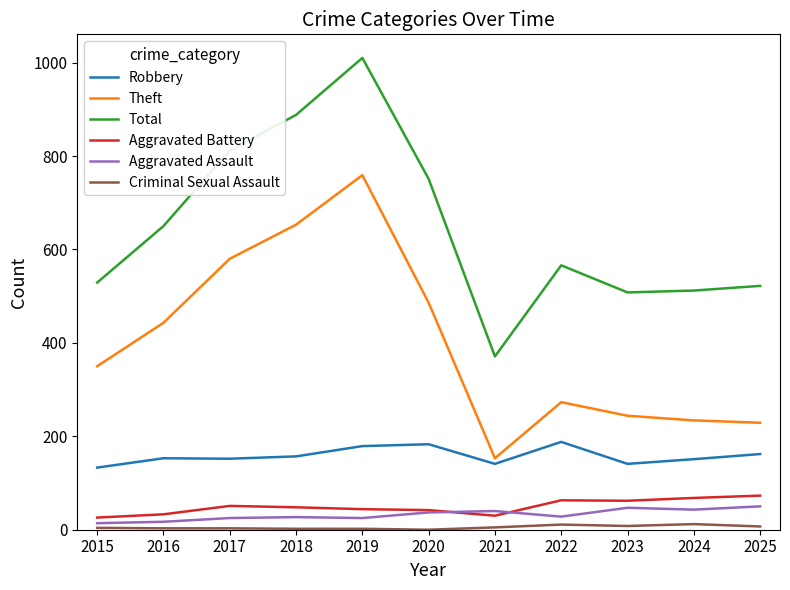

What is the average value of the Aggravated Battery series?

49